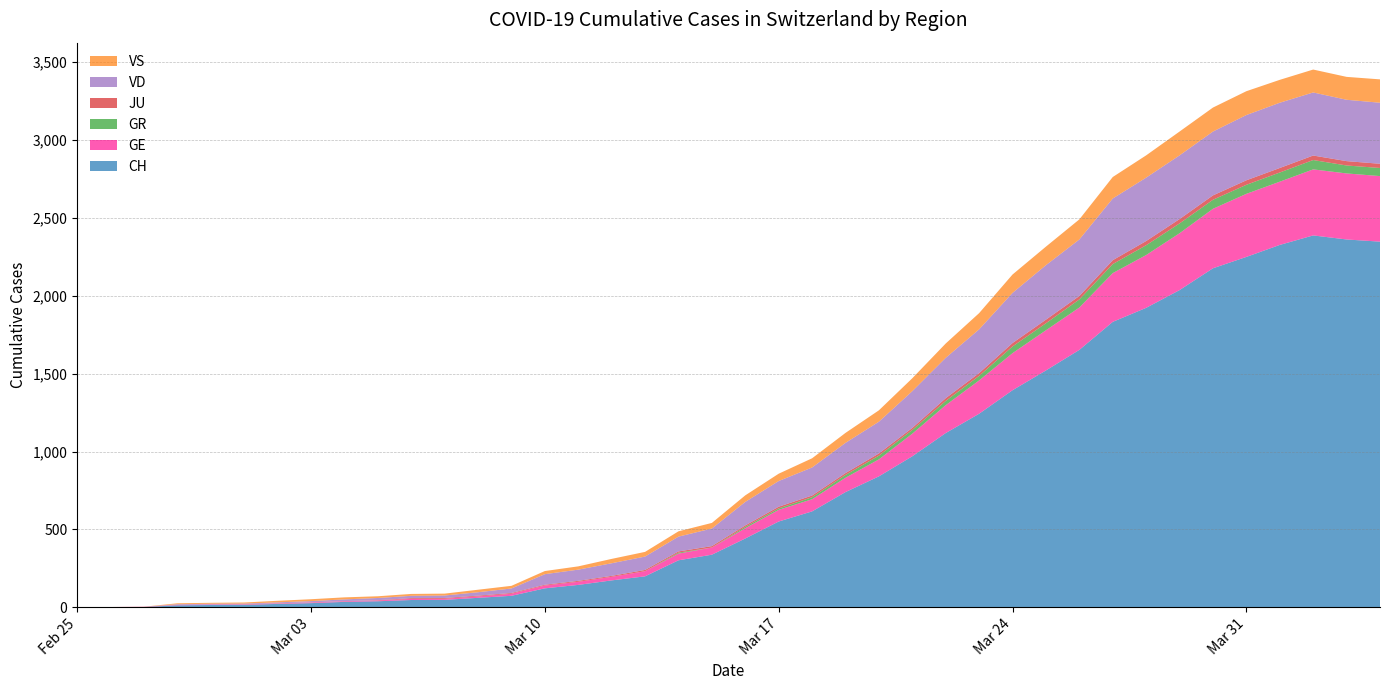

Reading right to left, what are all the values shown in this chart?

CH: 2348	2362	2388	2327	2250	2177	2037	1923	1833	1653	1521	1394	1243	1119	970	841	740	616	551	442	338	302	199	173	144	122	74	61	48	47	39	35	27	22	16	15	13	2	1	0
GE: 421	424	424	406	405	382	365	339	313	272	258	238	214	179	145	109	92	78	75	66	46	43	33	23	20	18	13	9	7	7	5	4	4	3	3	3	2	1	1	0
GR: 52	51	60	59	58	58	63	63	58	52	45	43	29	27	24	24	18	13	9	9	0	6	0	0	0	0	0	0	0	0	0	0	0	0	0	0	0	0	0	0
JU: 27	28	29	29	29	28	28	27	25	22	23	22	18	18	13	14	12	11	11	9	9	8	8	6	6	5	5	5	5	5	2	1	1	1	1	1	1	1	0	0
VD: 392	394	405	419	419	410	409	407	396	363	350	322	281	259	236	204	194	180	165	151	113	95	86	81	72	68	29	22	16	15	14	11	8	6	4	4	4	0	0	0
VS: 150	147	147	147	153	154	153	143	138	129	119	118	104	92	83	73	64	59	47	42	36	34	30	28	21	20	17	16	12	12	11	13	12	10	7	6	6	0	0	0